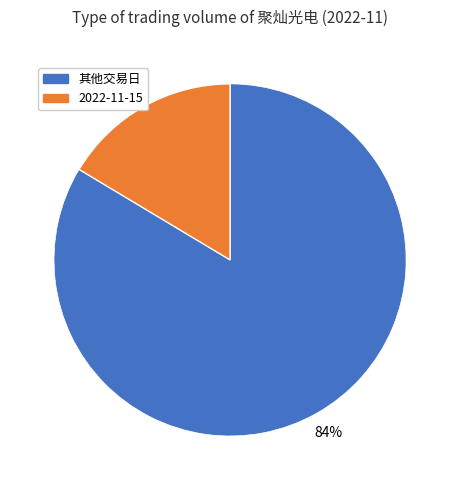

Does any single category account for the majority?

Yes